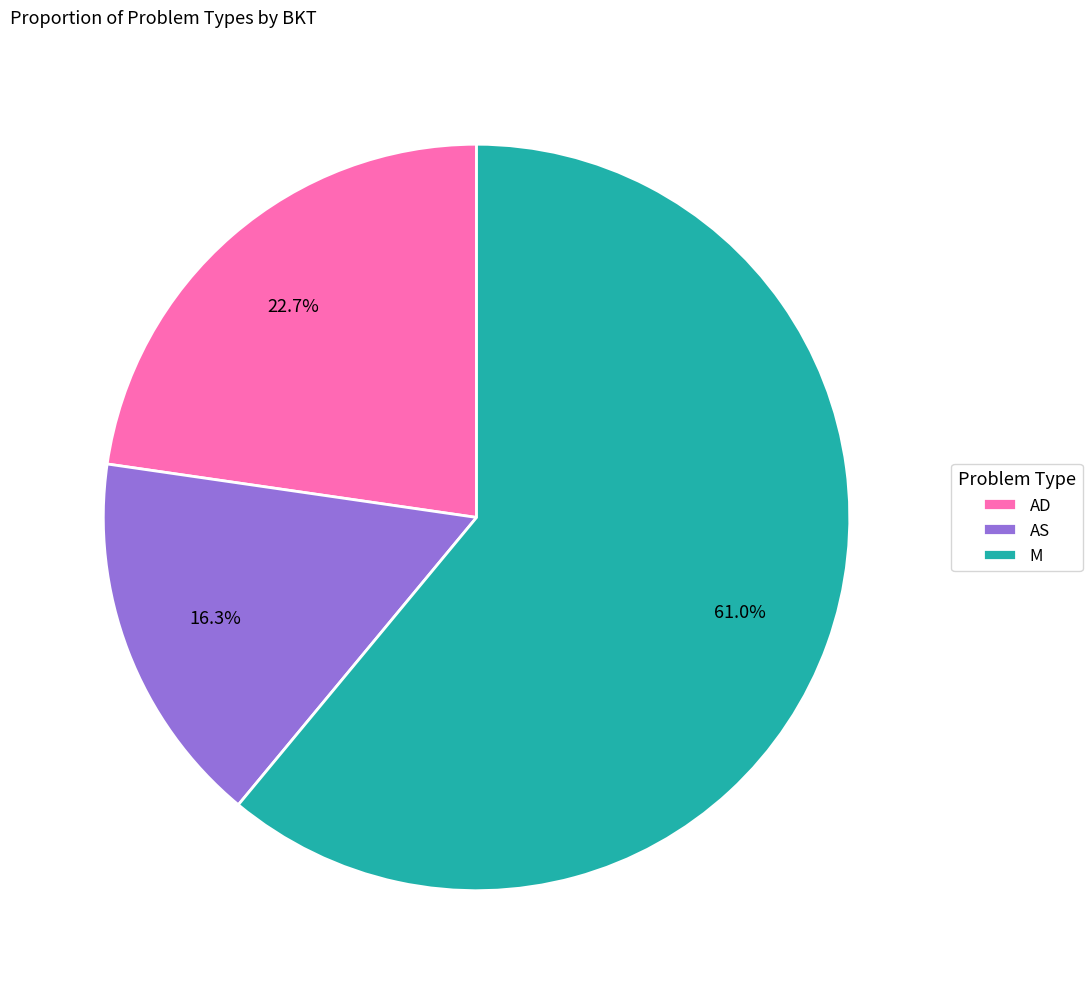

The M slice represents 61% of the pie. True or false?

True